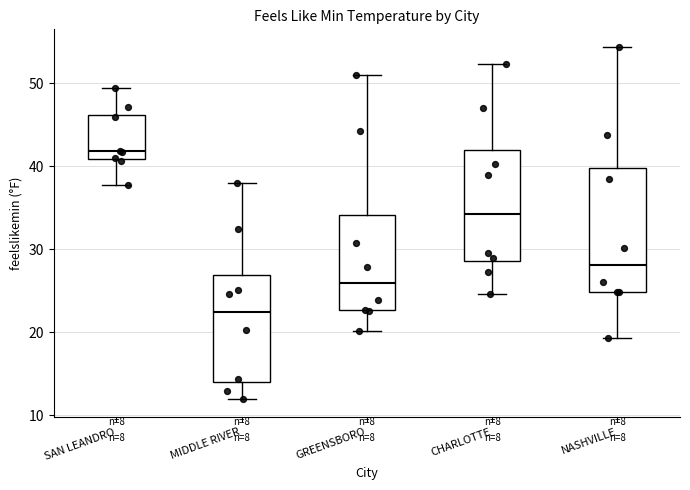

Which box is the tallest, from its lower edge to its upper edge?

NASHVILLE